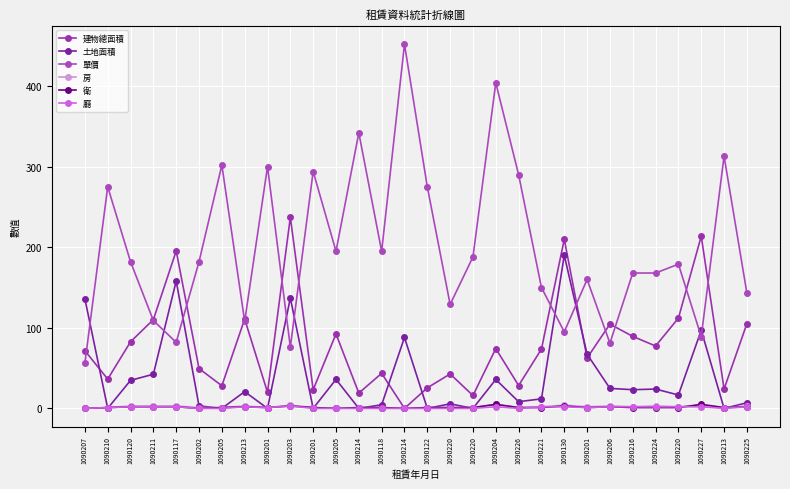

True or false: 建物總面積 and 單價 intersect in this chart.

True